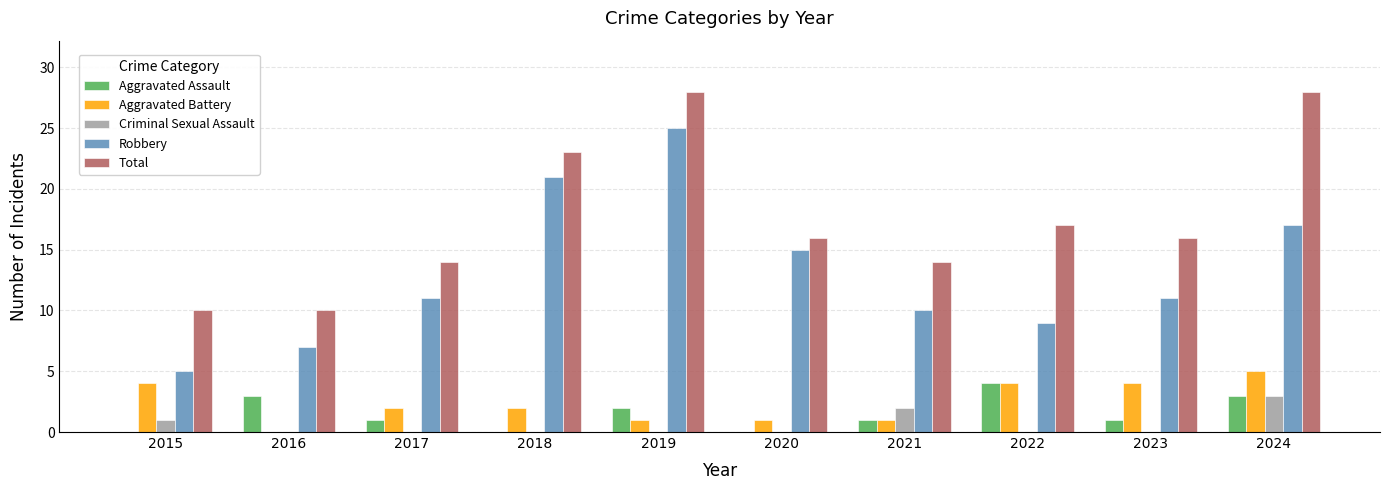

Are the bars grouped side by side (vs. stacked)?

Yes